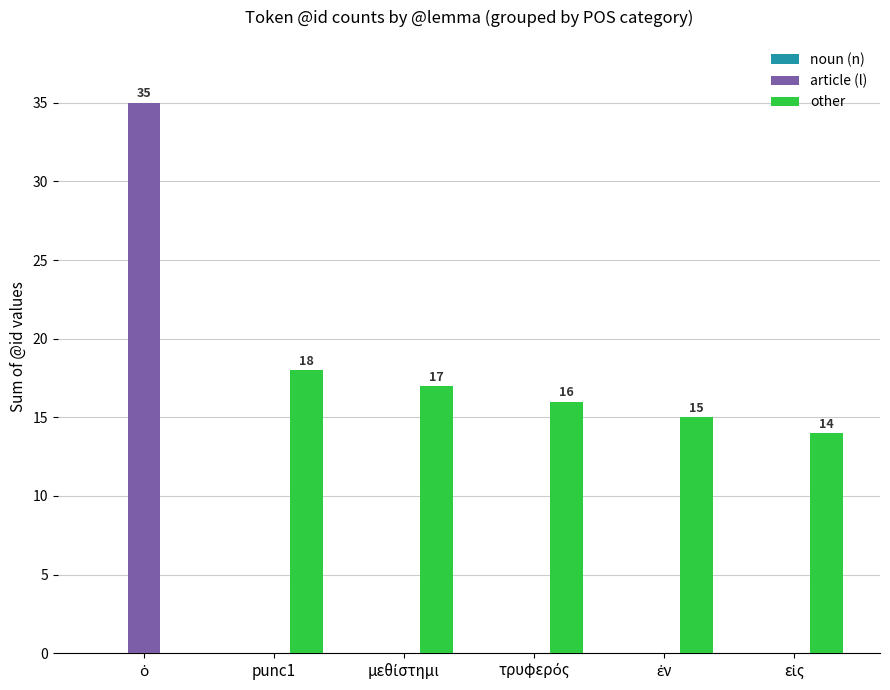

True or false: article (l) has a value of 0 at punc1.

True